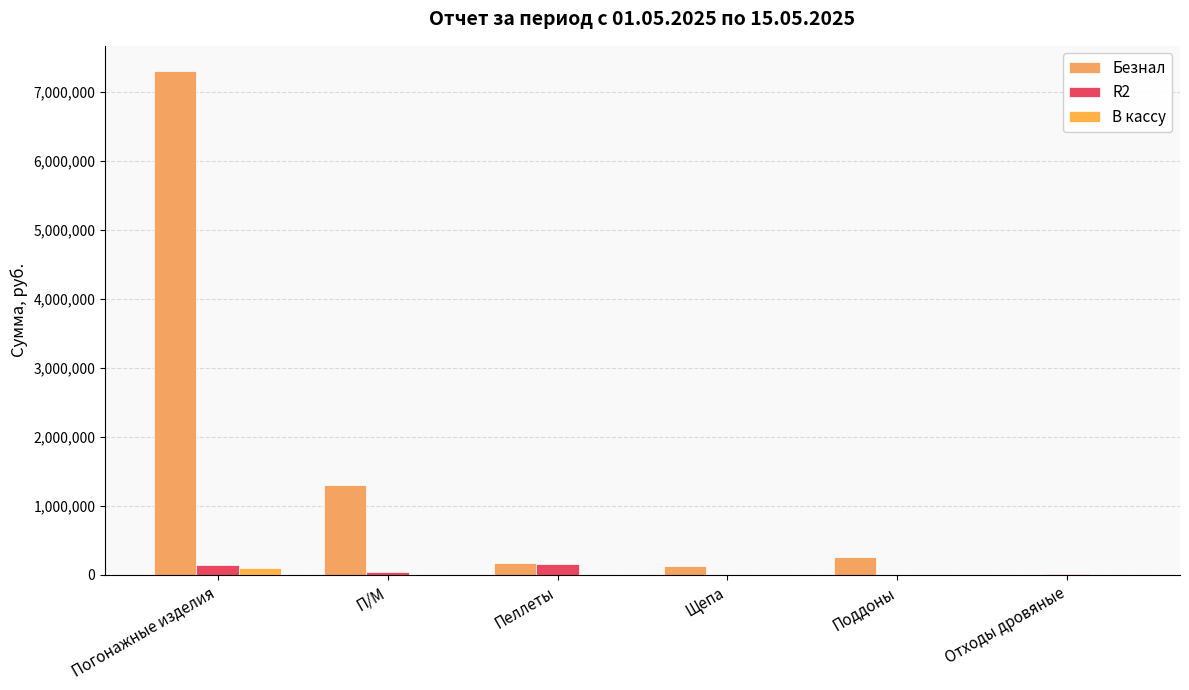

What value does the R2 series have at Пеллеты?

158940.0